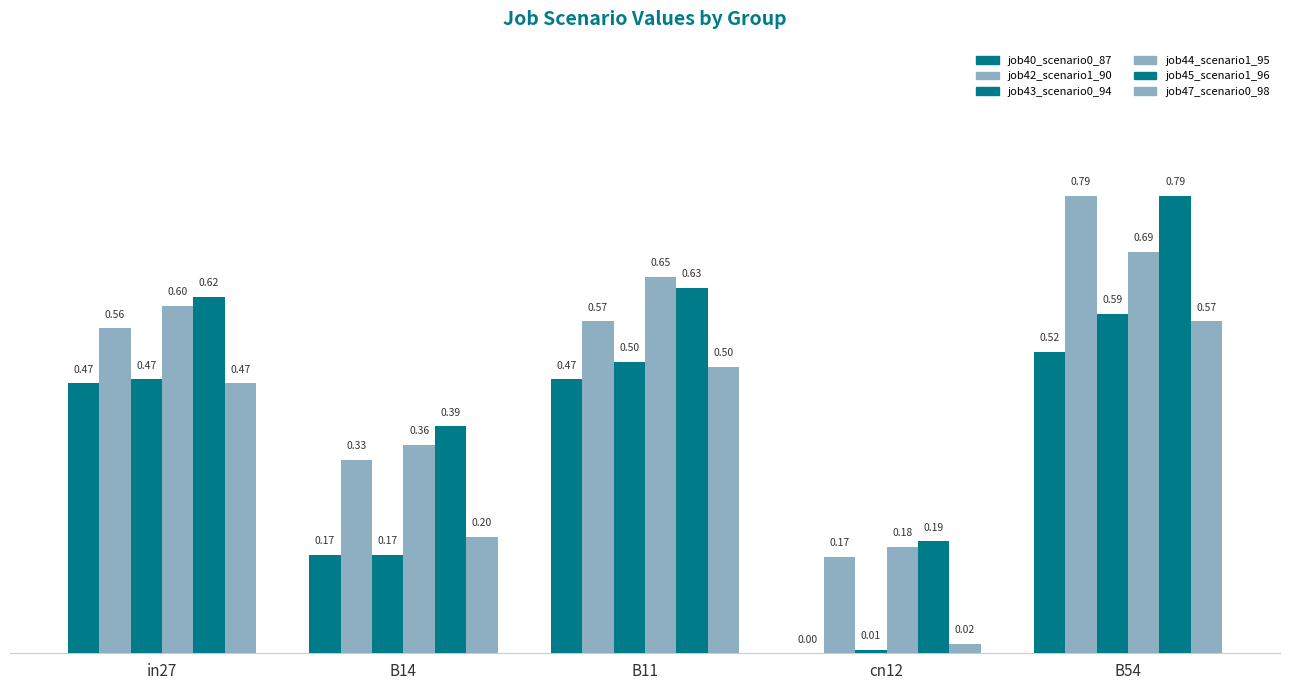

Are the bars horizontal?

No